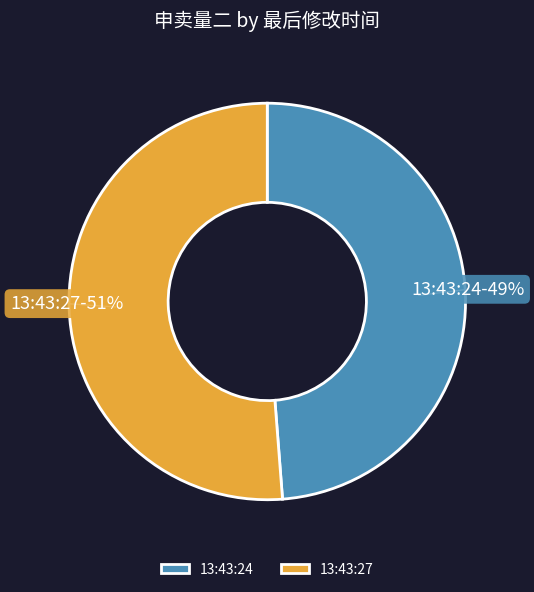

Rank the categories by value from highest to lowest.

13:43:27, 13:43:24